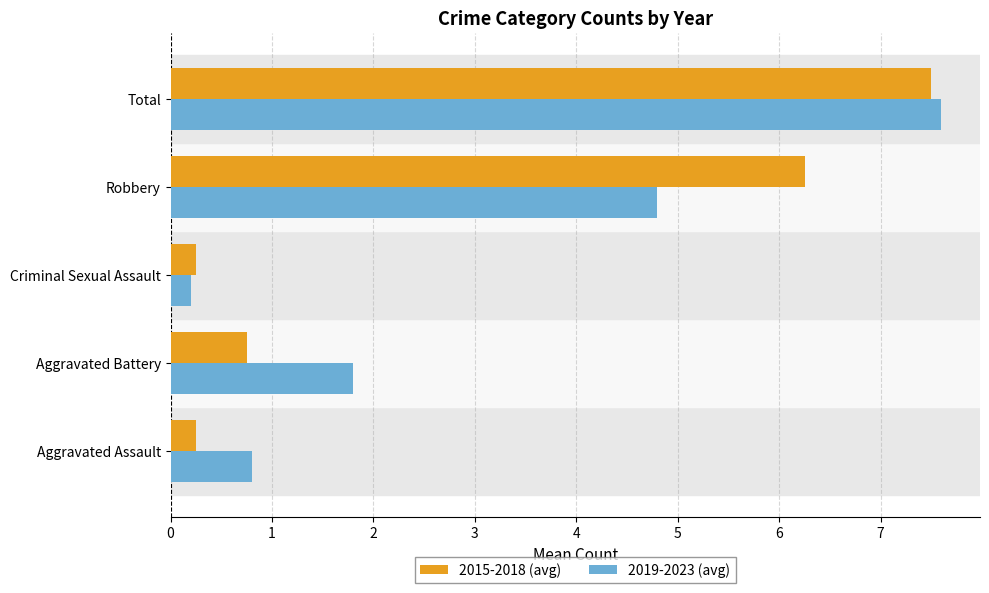

What is the sum of all 2015-2018 (avg) values?

15.0